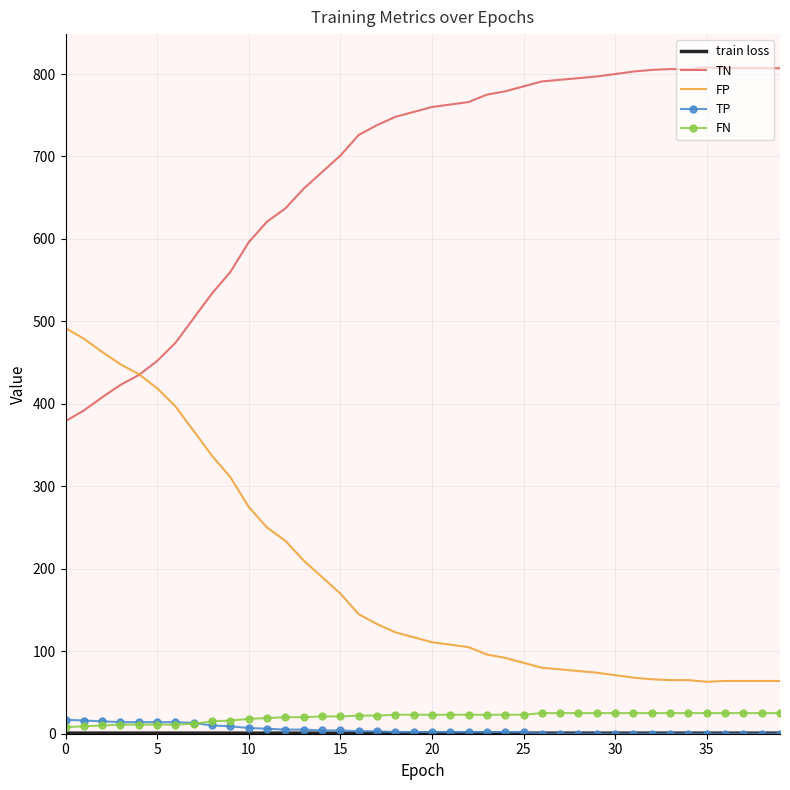

How many values in the FP series are below 117?

20